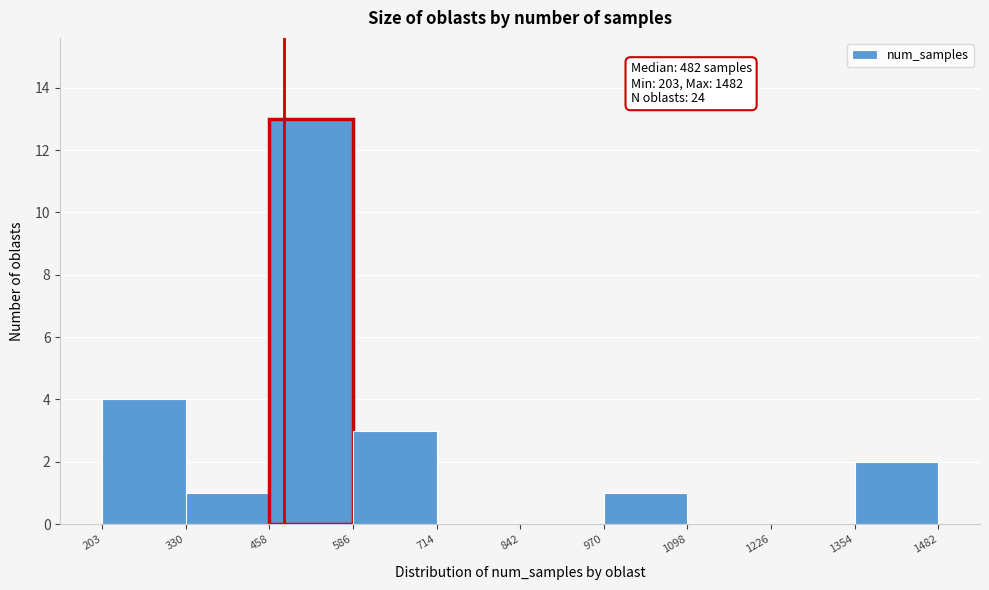

Over which range of the x-axis is the bar tallest?

458 to 586